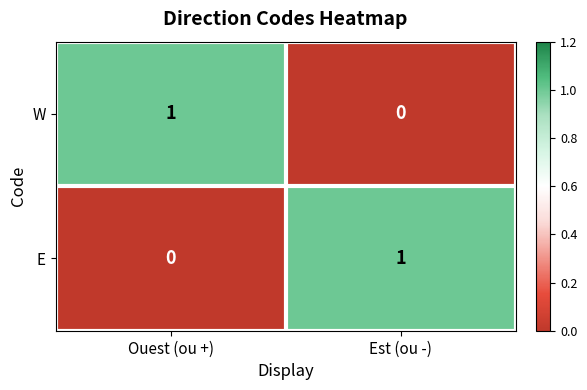

Reading left to right, transcribe all the data shown in this chart.

W: Ouest (ou +)=1	Est (ou -)=0
E: Ouest (ou +)=0	Est (ou -)=1